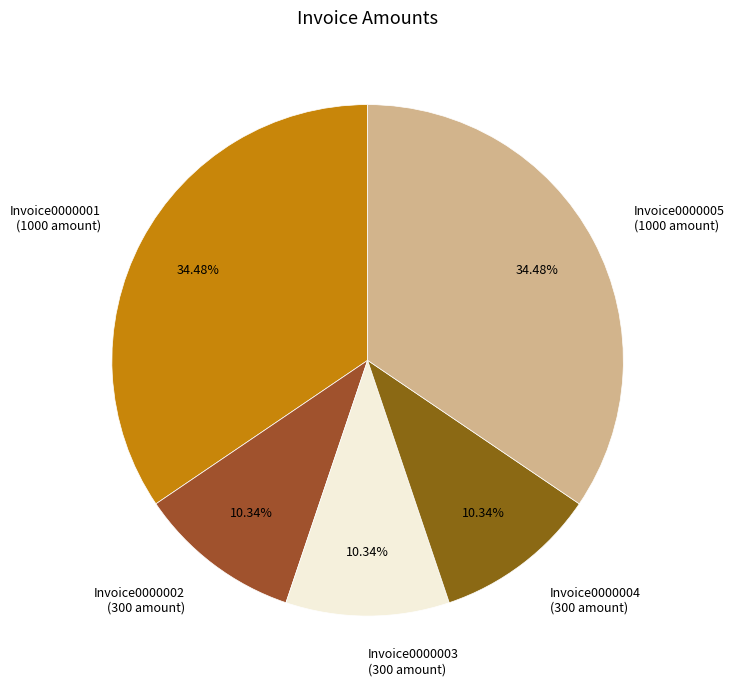

What percentage is the Invoice0000004 slice, to the nearest percent?

10%